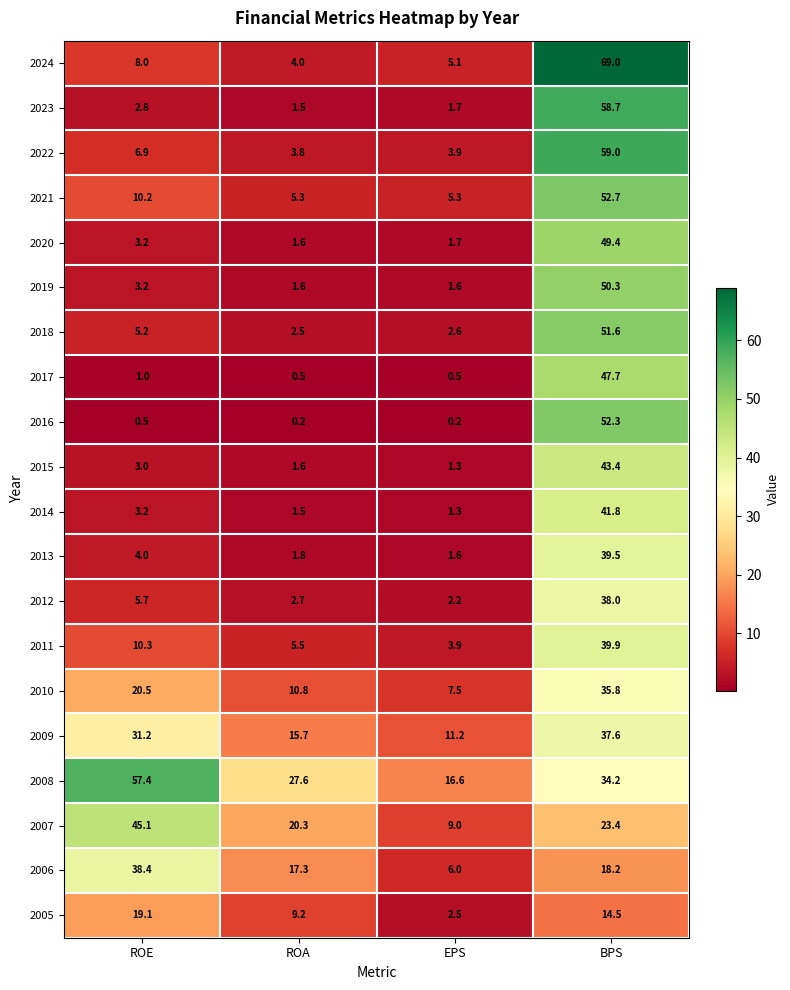

What is the difference between the second highest and second lowest values in the 2012 series?

3.0